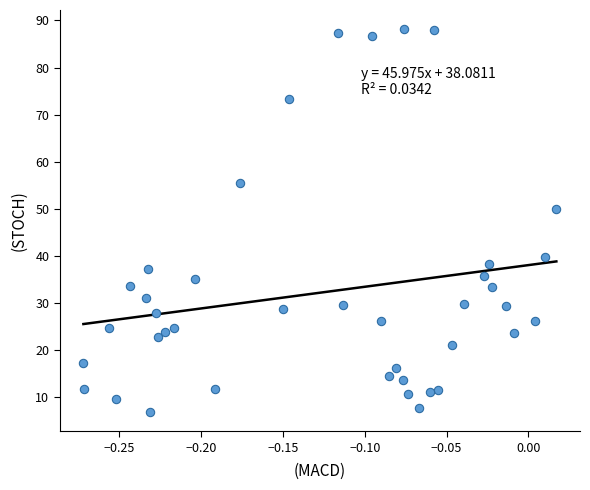

What is the range of Y values (max minus min)?

81.3